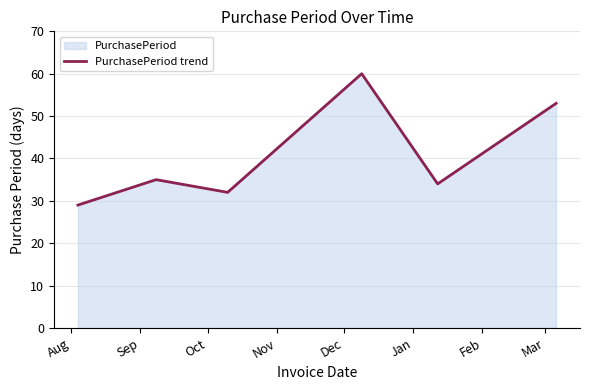

What is the greatest value displayed?

60